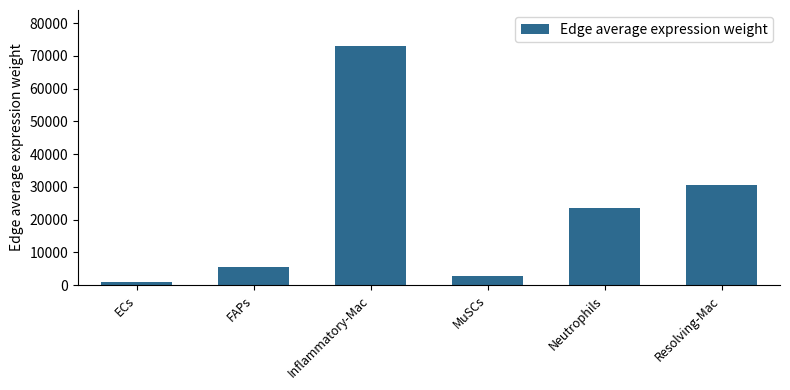

What is the sum of all values?

136596.2